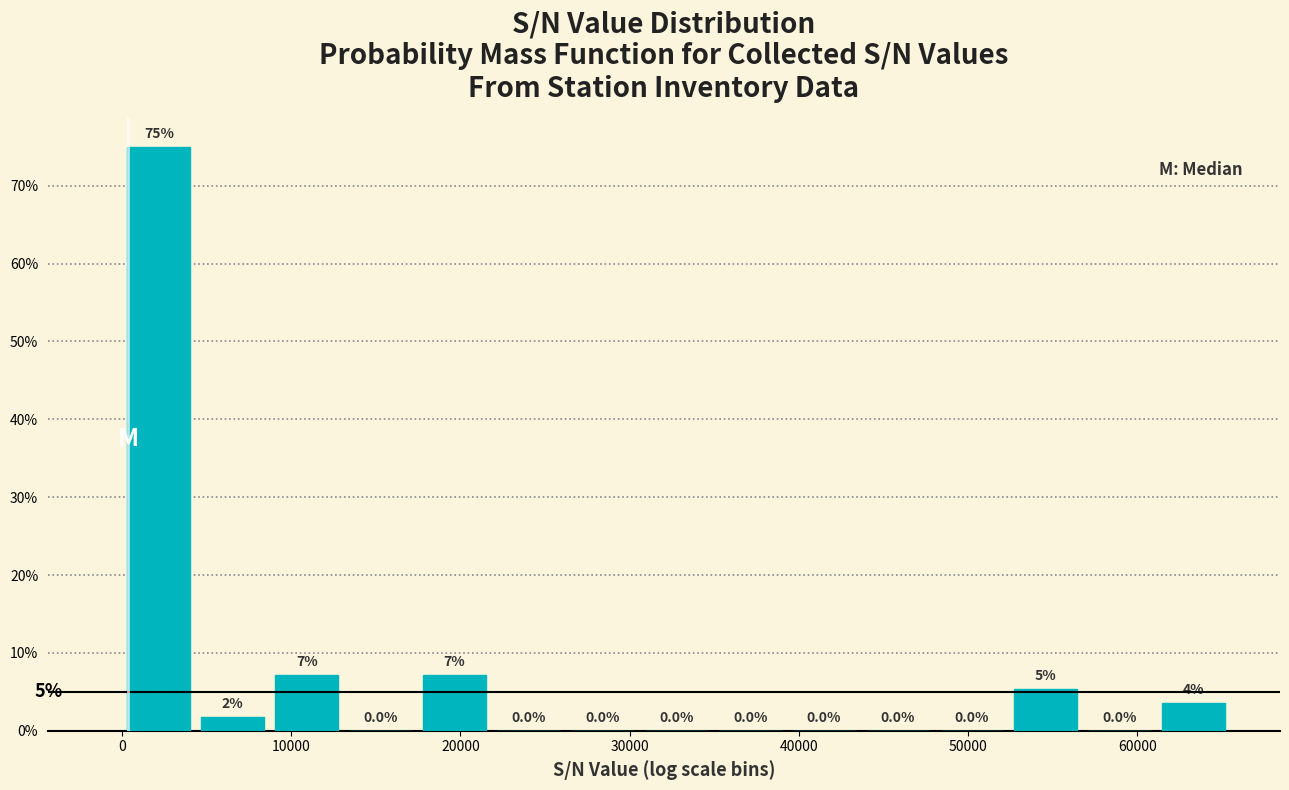

Over which range of the x-axis is the bar tallest?

0 to 4000